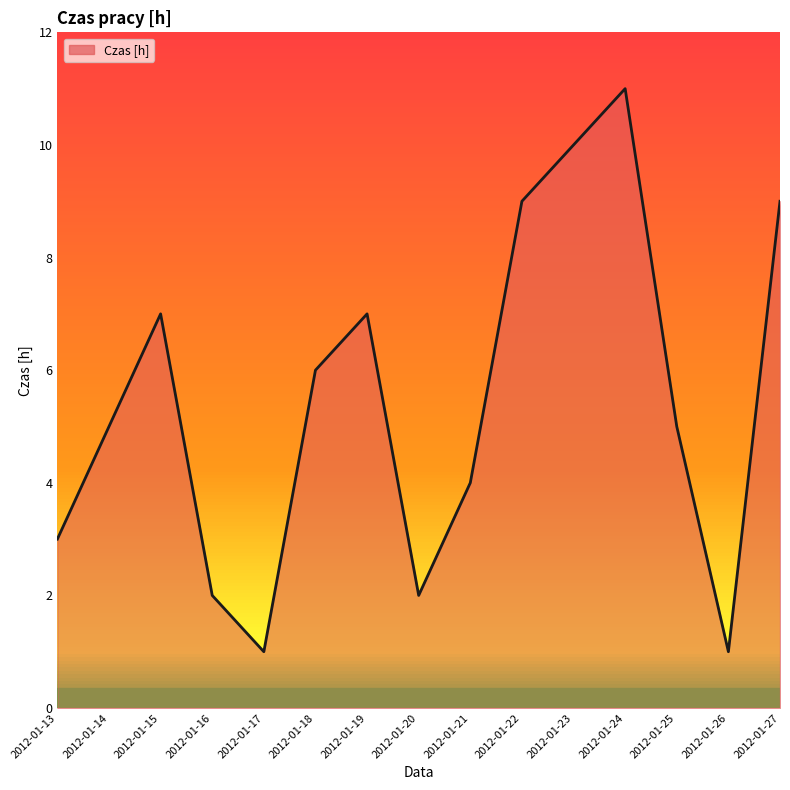

The chart shows a value of 6 at 2012-01-24. True or false?

False